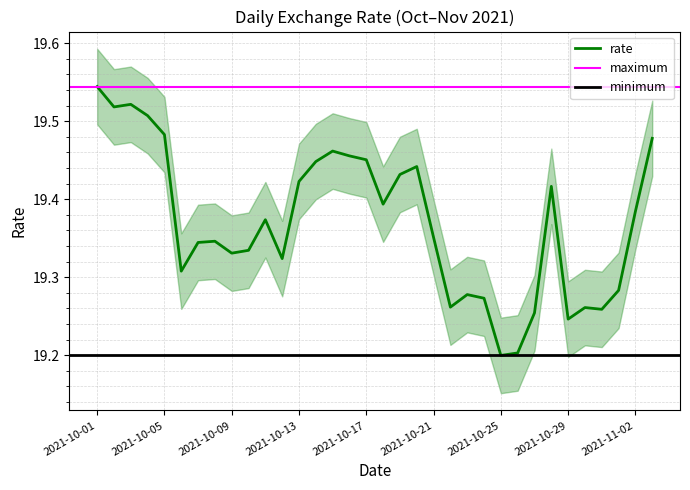

The chart shows a value of 19.4 at 2021-10-28. True or false?

True